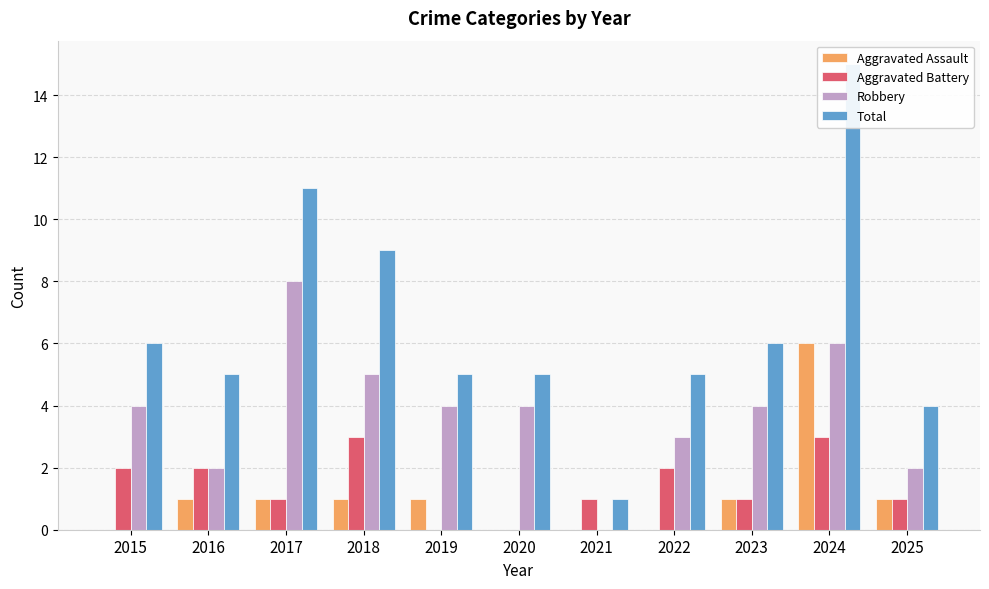

What are all the series names shown in the legend?

Aggravated Assault, Aggravated Battery, Robbery, Total